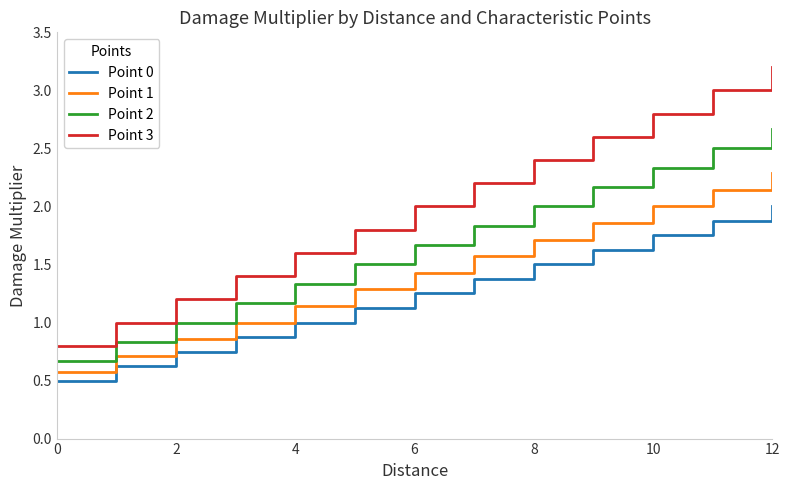

True or false: Point 2 and Point 1 intersect in this chart.

False